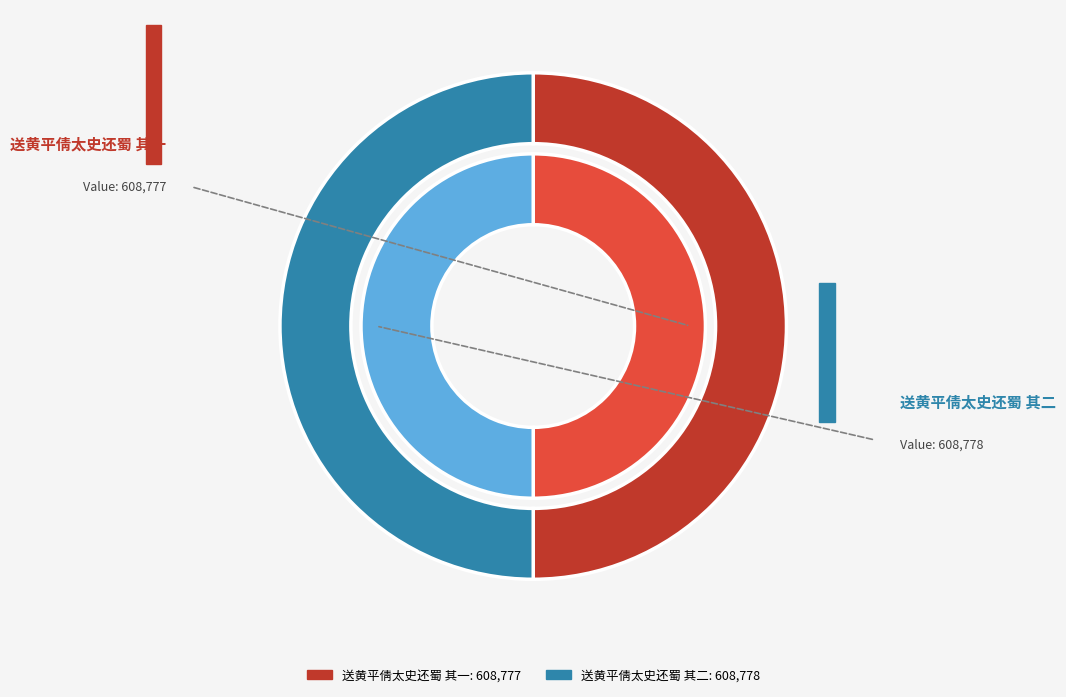

What percentage is NOT represented by 送黄平倩太史还蜀 其一?

50.0%